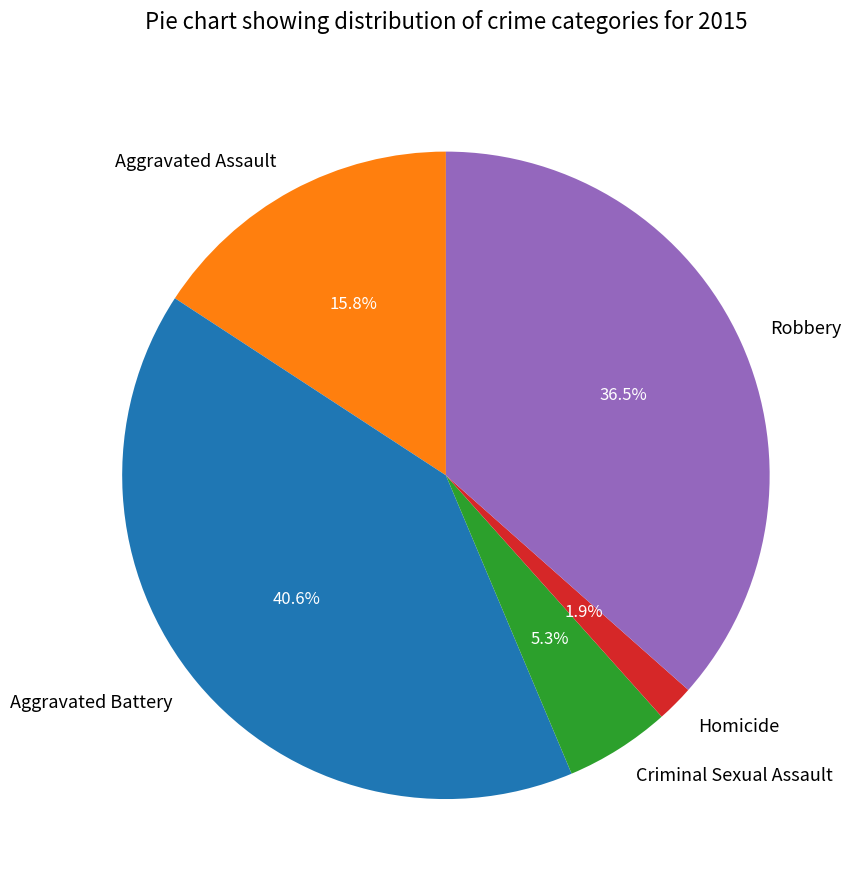

Which slice is the largest?

Aggravated Battery